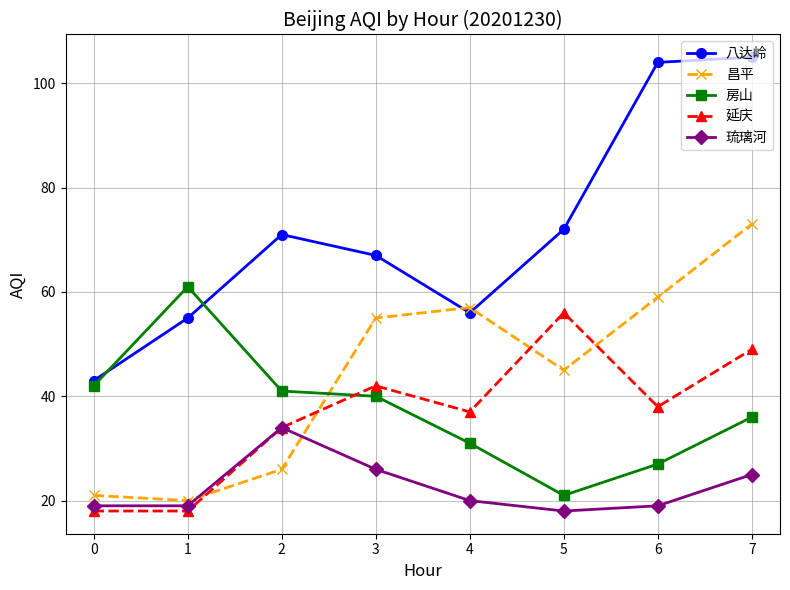

How many data points in 琉璃河 are less than 20?

4